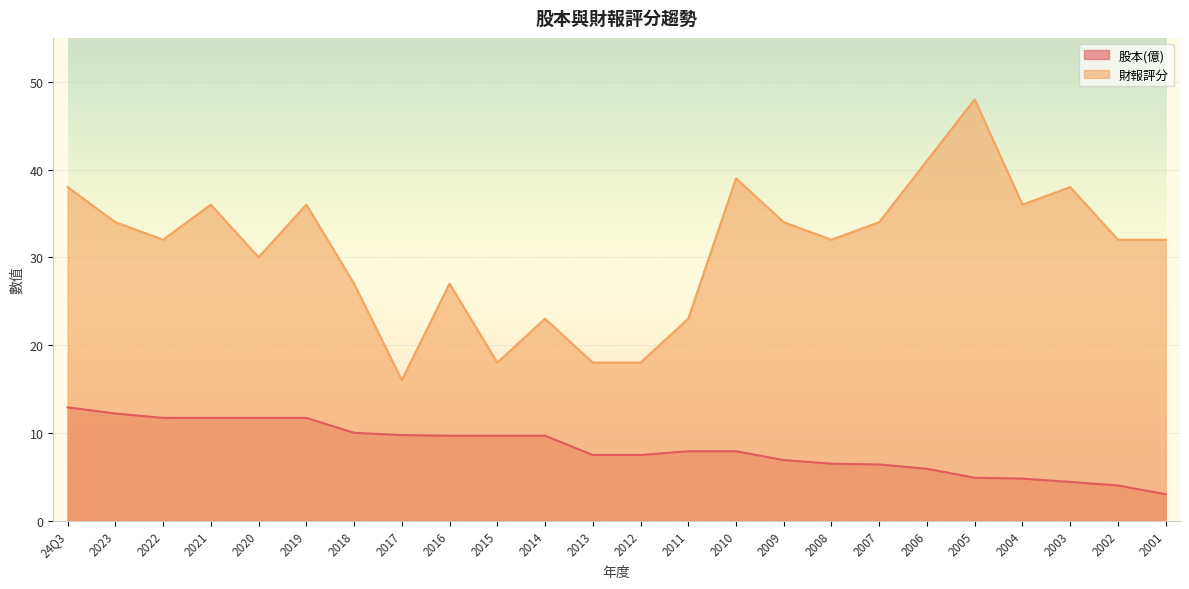

True or false: 財報評分 and 股本(億) intersect in this chart.

False